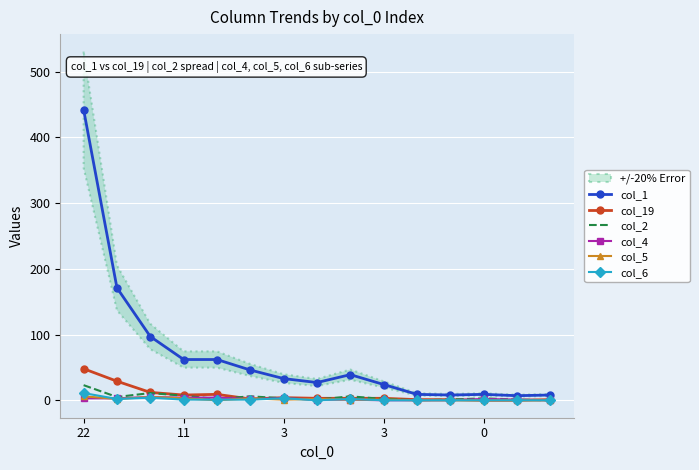

At which category does the chart reach its peak across all series?

22